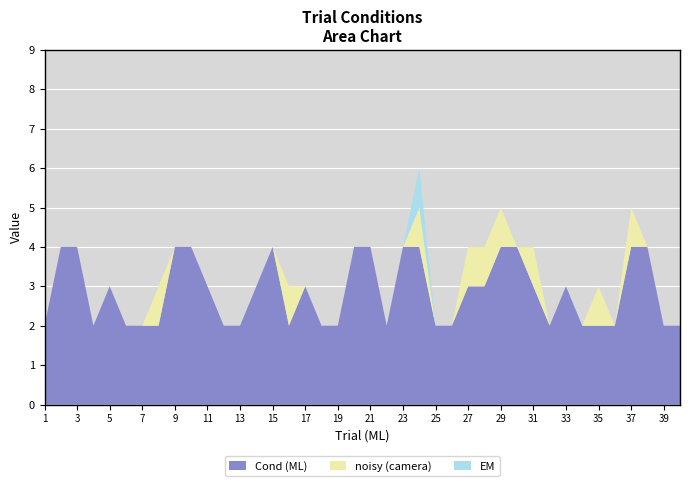

Between 11 and 30, which series saw the biggest shift?

Cond (ML)